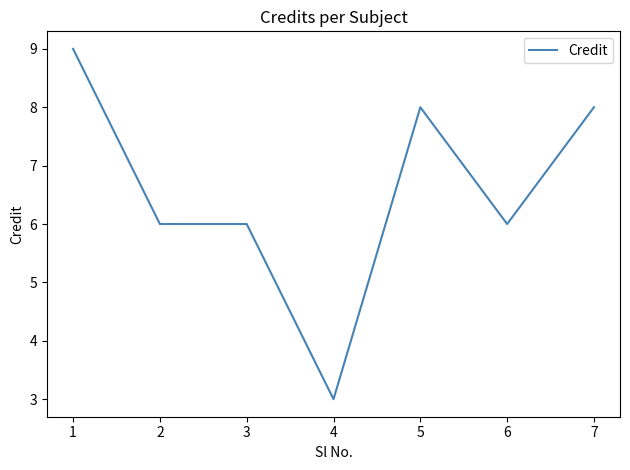

The chart shows a value of 6 at 6. True or false?

True